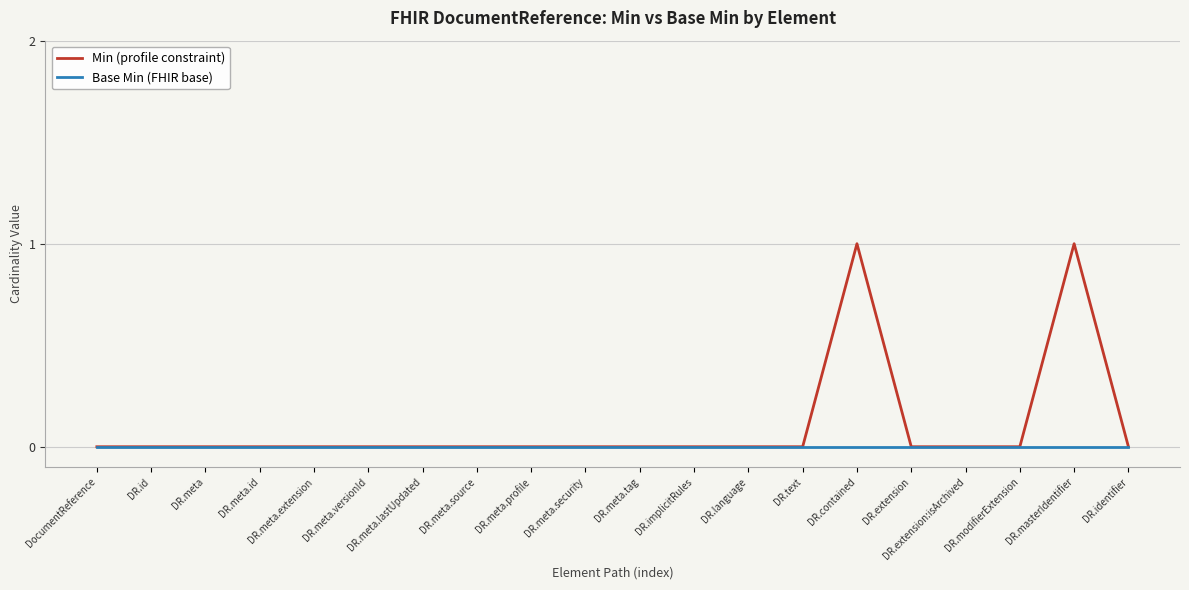

What are all the series names shown in the legend?

Min (profile constraint), Base Min (FHIR base)